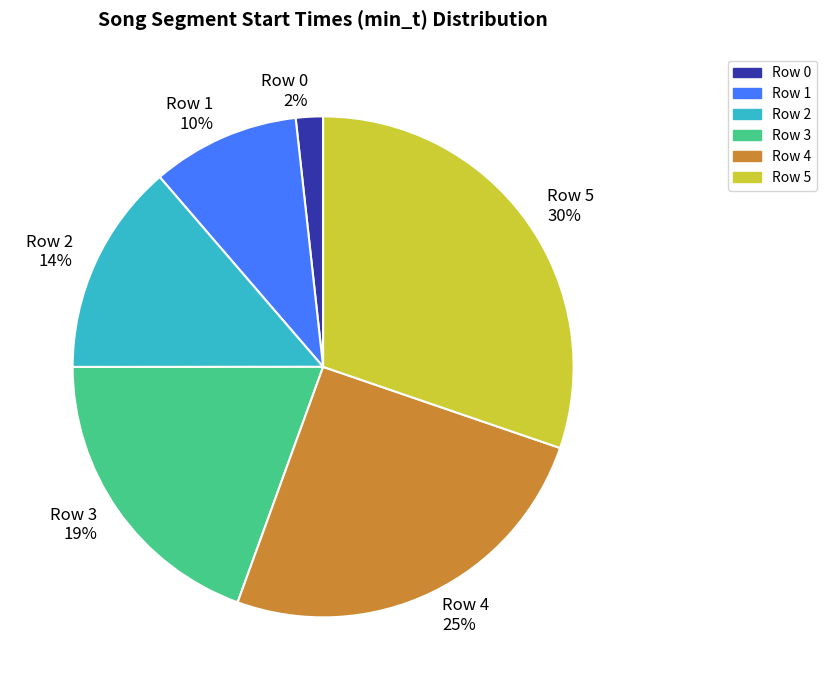

What is the largest slice in the pie chart?

Row 5